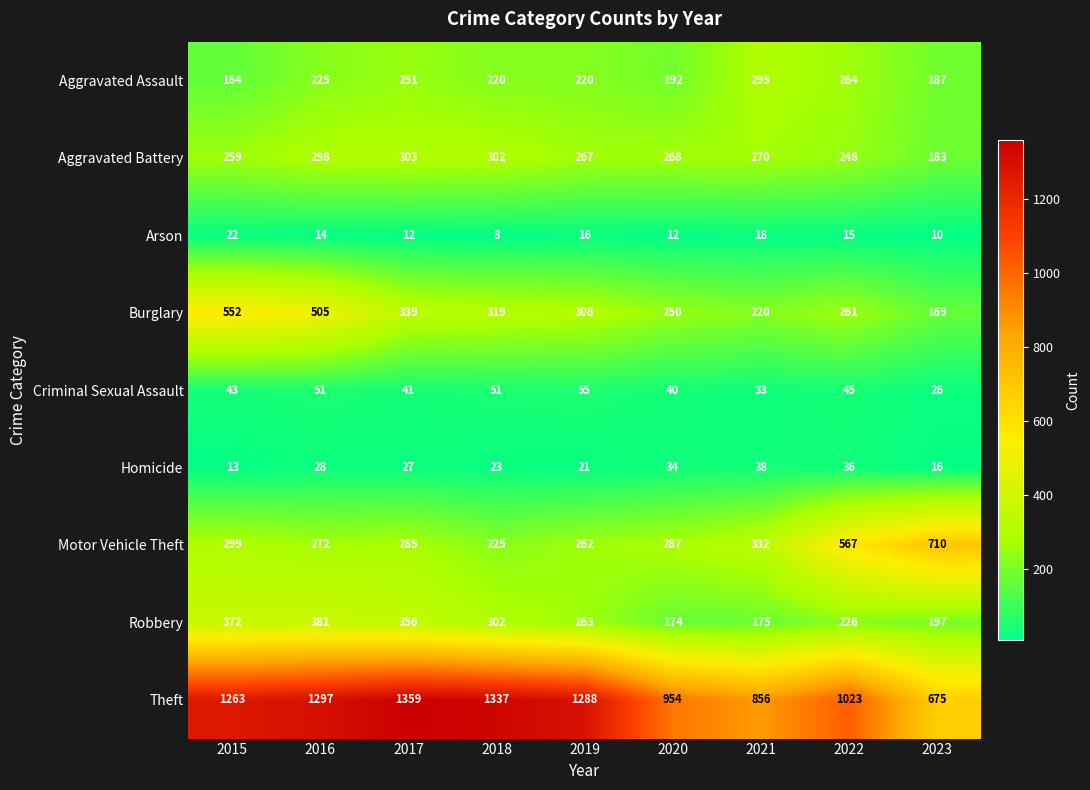

The value of Aggravated Assault at 2017 is 251. True or false?

True